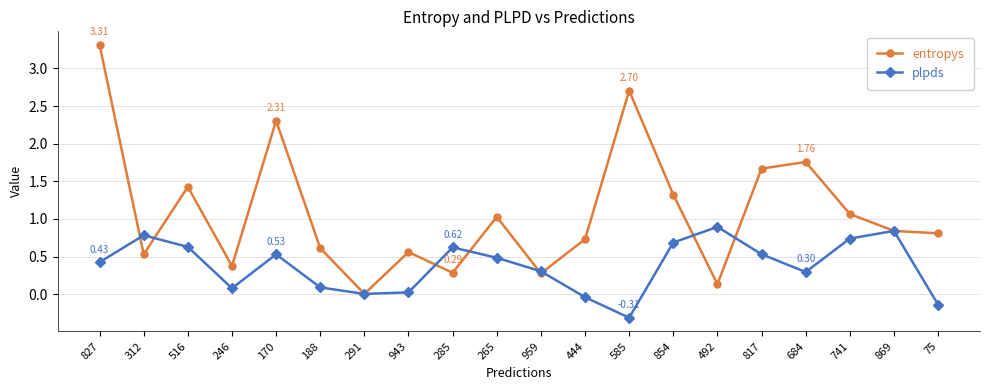

Rank the series by their maximum value, from highest to lowest.

entropys, plpds